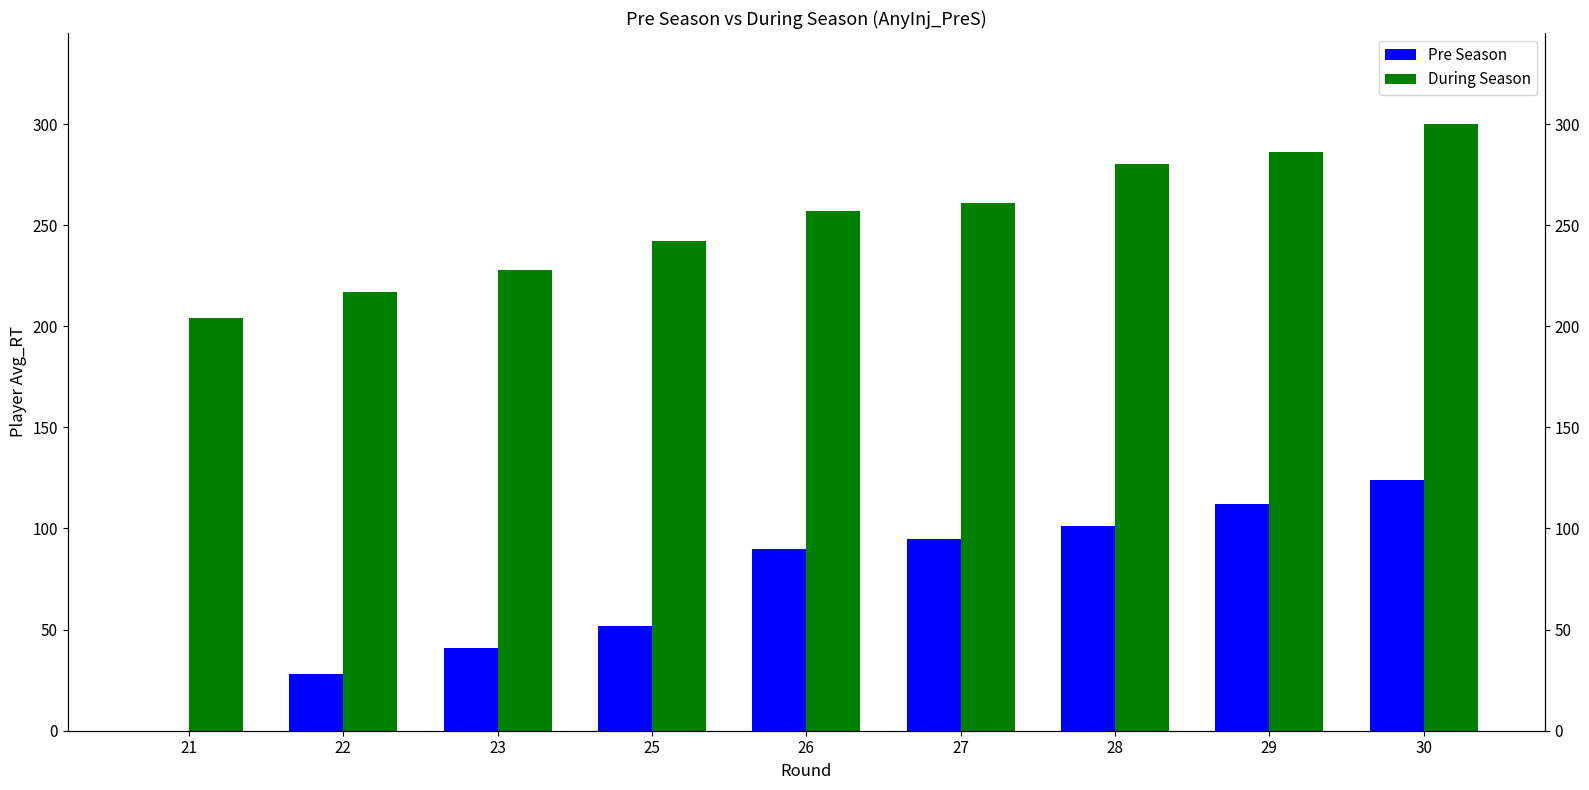

Is it true that selected equals 41 at 23?

True